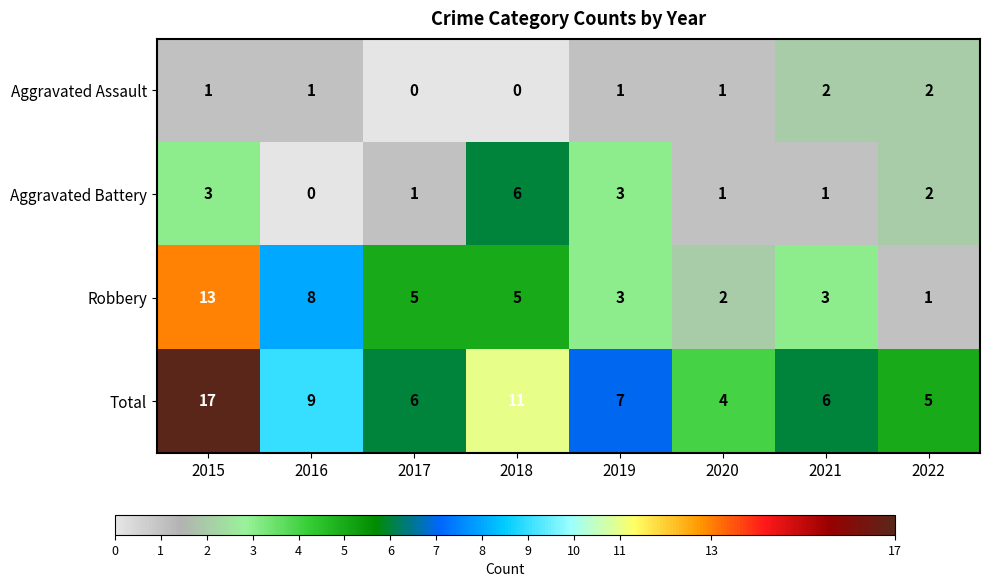

Rank the series at 2015 from lowest to highest value.

Aggravated Assault, Aggravated Battery, Robbery, Total